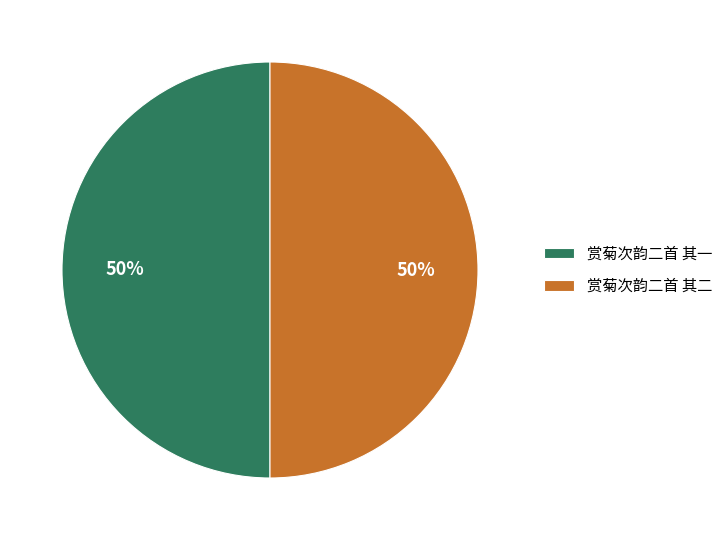

Count the number of slices in the pie.

2